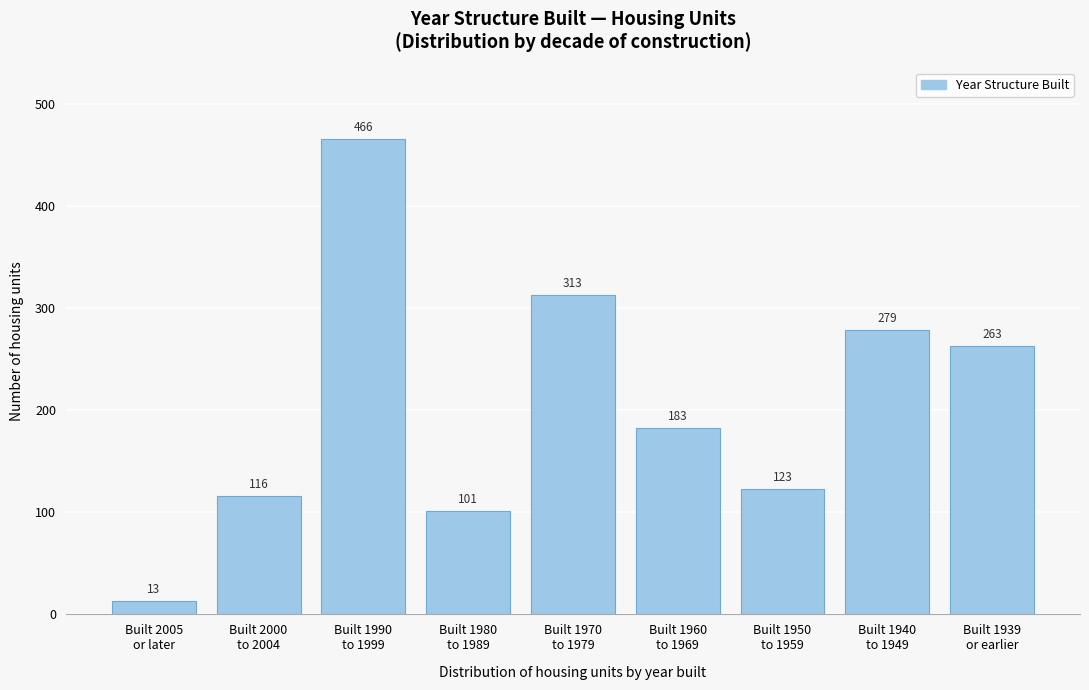

Reading left to right, what are all the values shown in this chart?

13	116	466	101	313	183	123	279	263